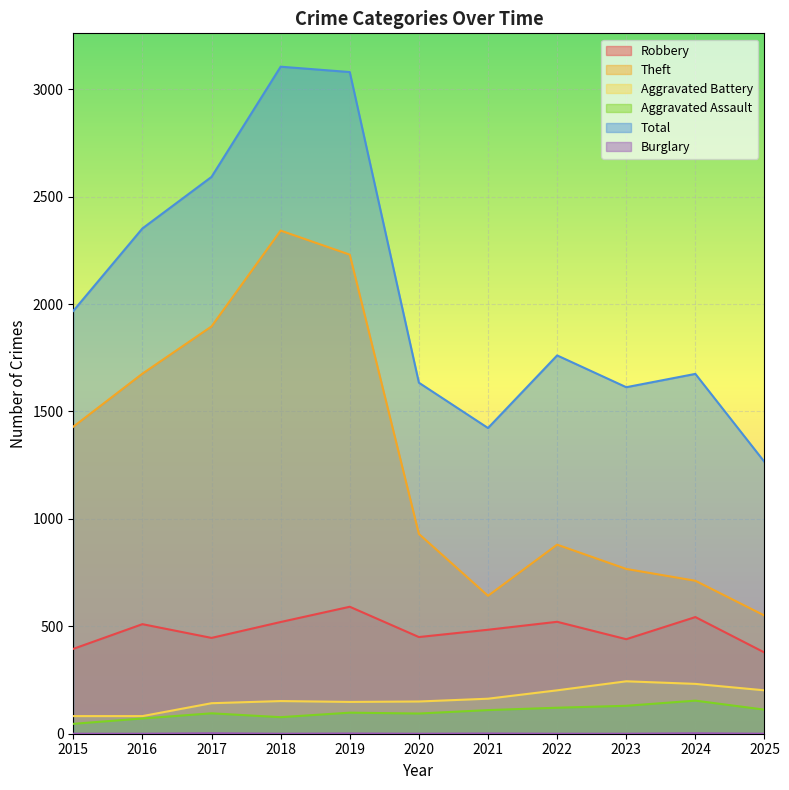

At how many categories does at least one series exceed 542?

11